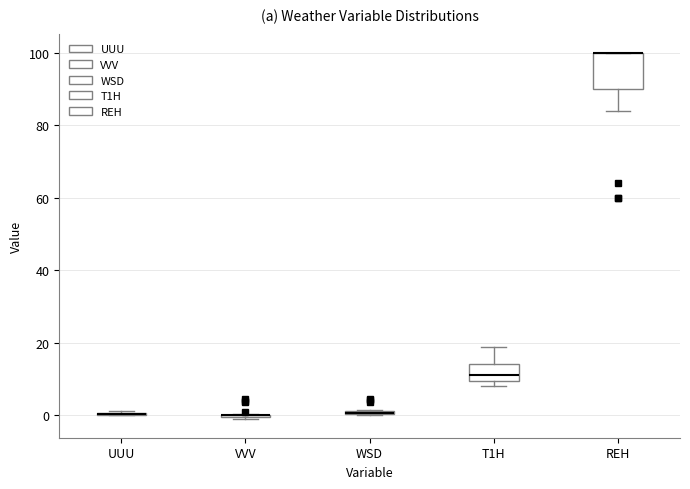

Comparing the boxes themselves (not the whiskers), which one is the tallest?

REH